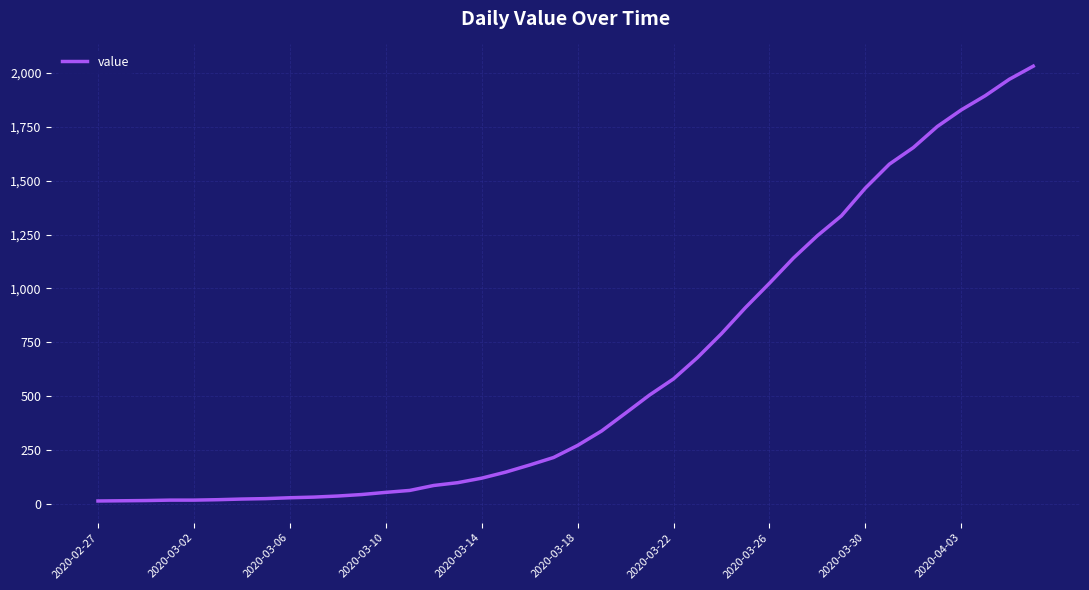

What is the difference between the maximum and minimum values?

2019